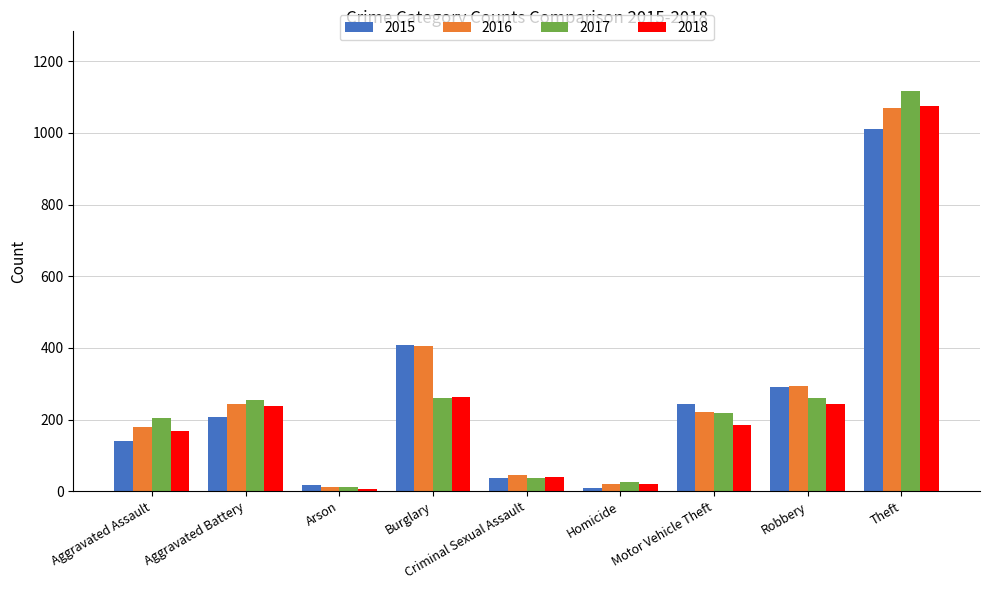

What are all the series names shown in the legend?

2015, 2016, 2017, 2018